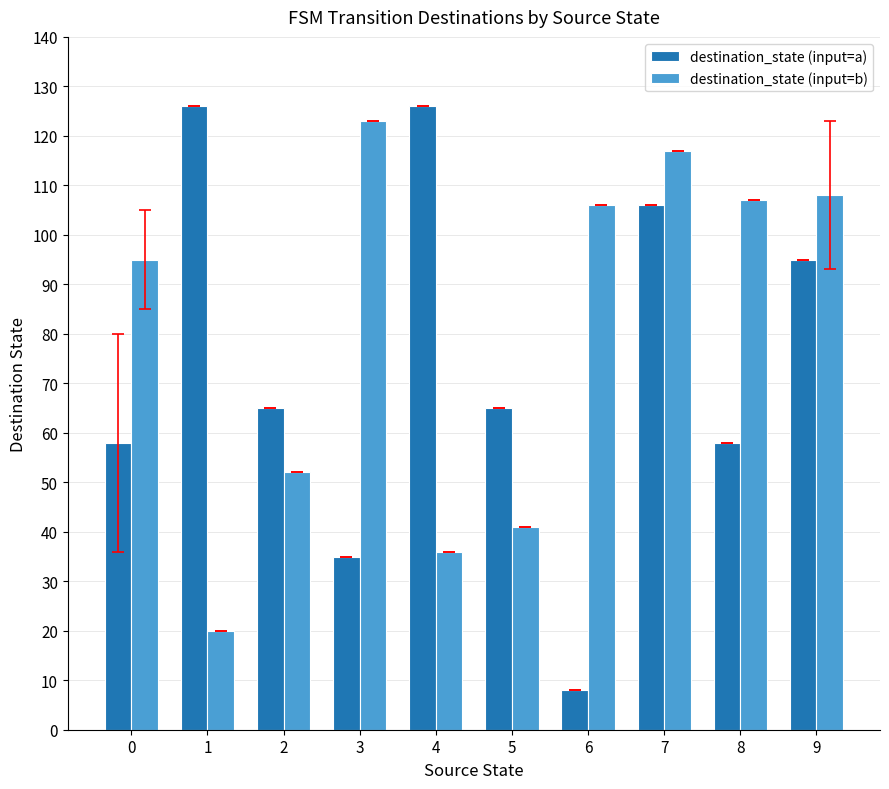

What is the total value across all series at 9?

203